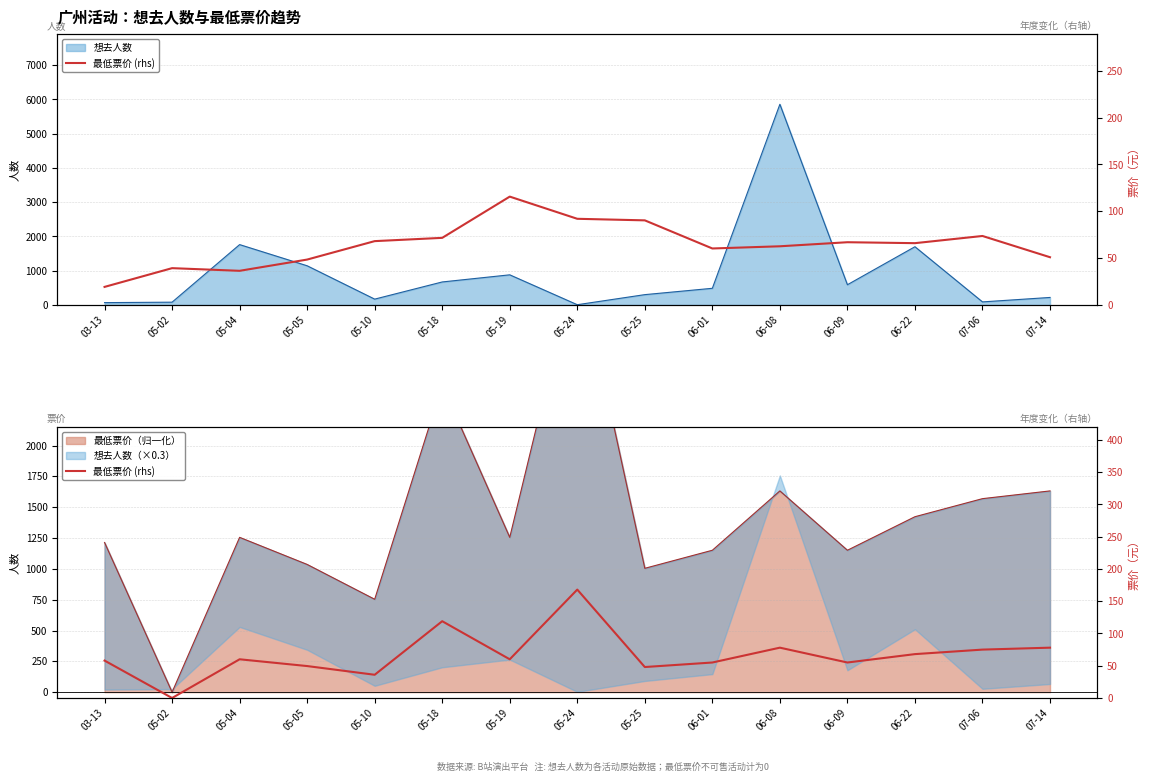

At which label is the value closest to 84?

06-08